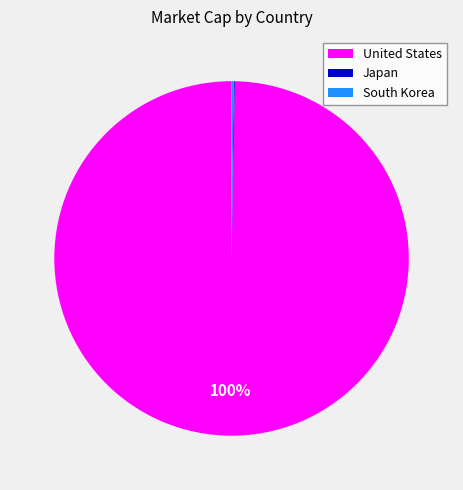

To the nearest percent, what is the average slice percentage?

33%